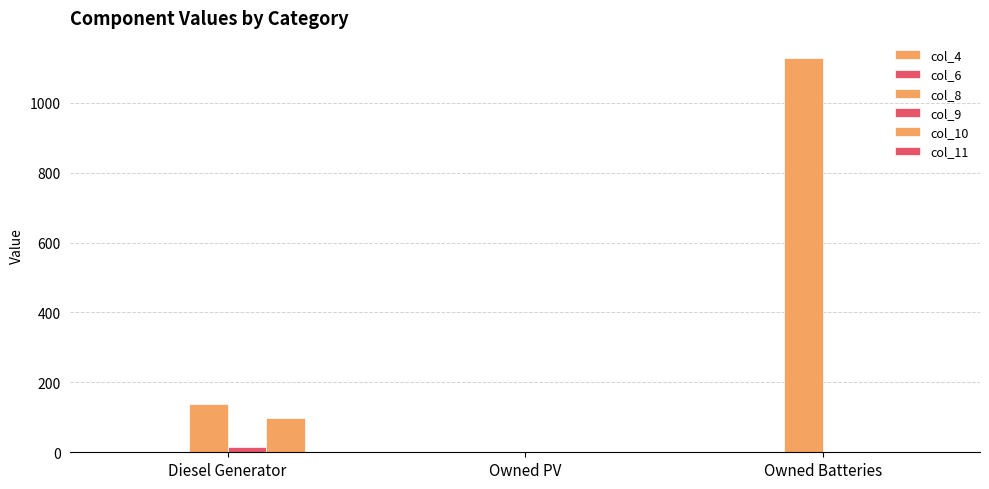

List the series in order of their peak value, lowest first.

col_4, col_6, col_11, col_9, col_10, col_8